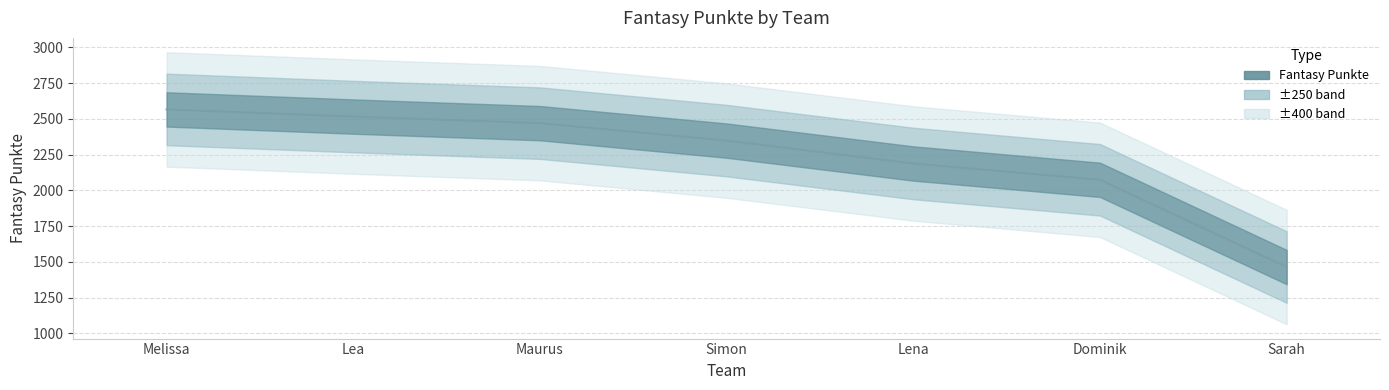

What is the label of the 5th point from the right?

Maurus